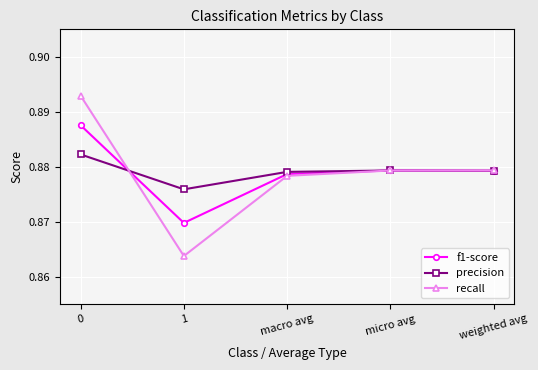

How many precision values are between 0 and 1?

5